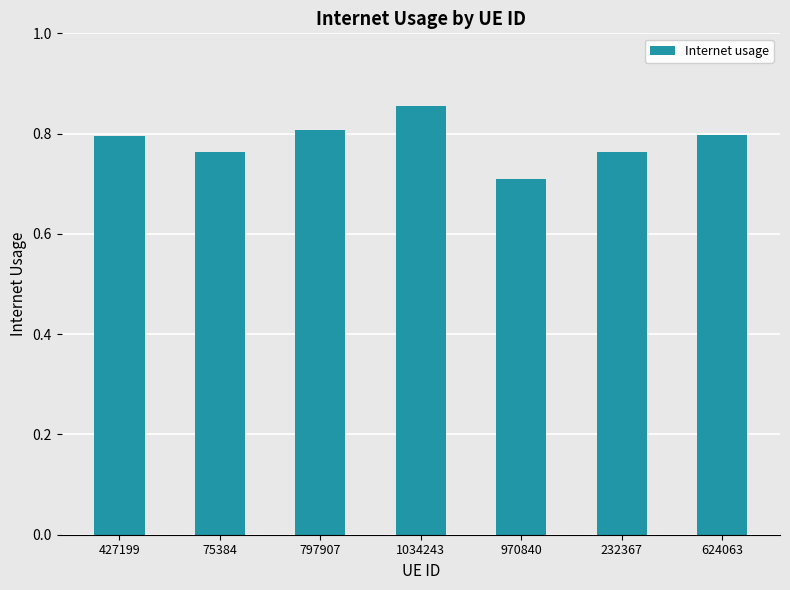

How many bars are there in total?

7